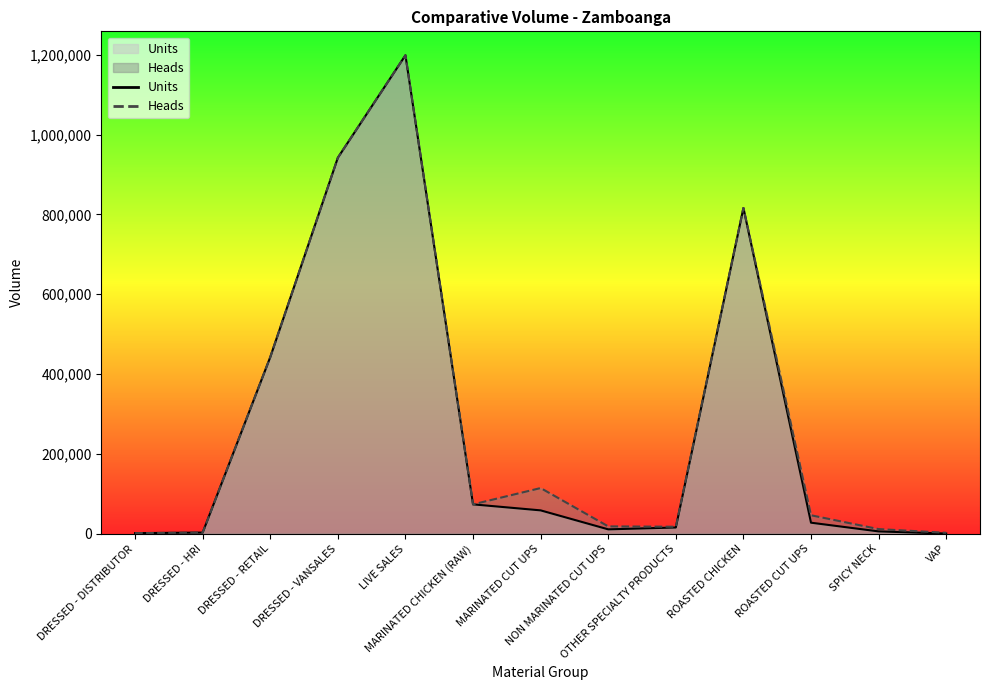

True or false: Heads has a value of 68476.0 at ROASTED CUT UPS.

False